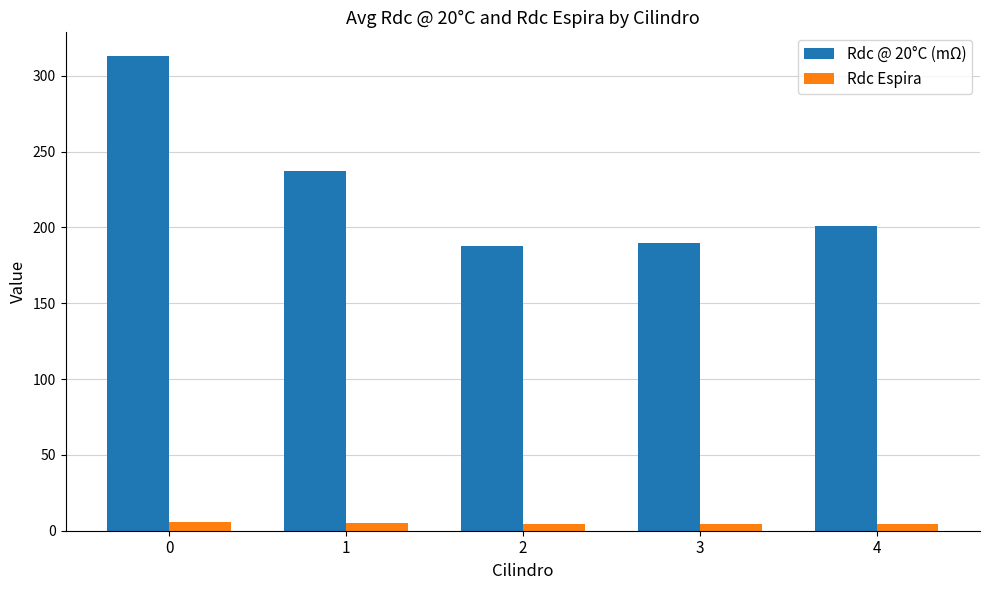

What is the greatest value displayed?

312.9